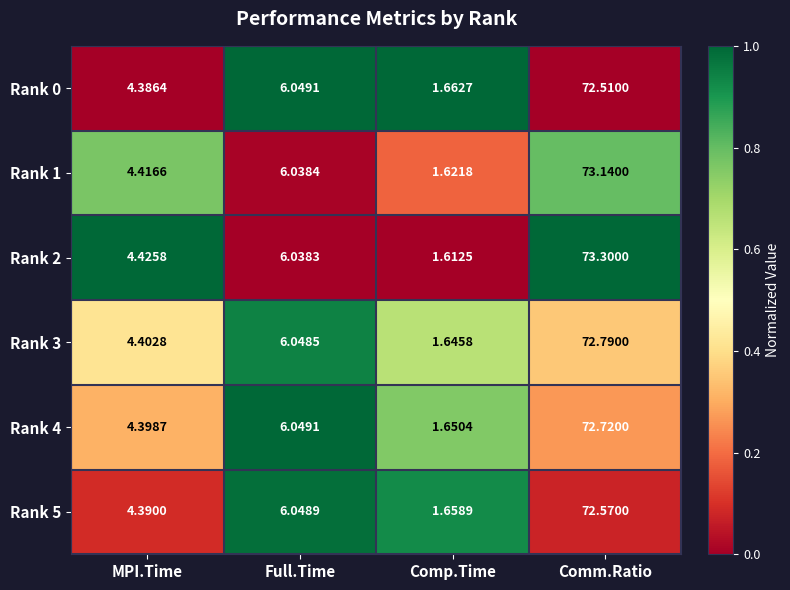

Which category has the lowest value across all series?

Comp.Time